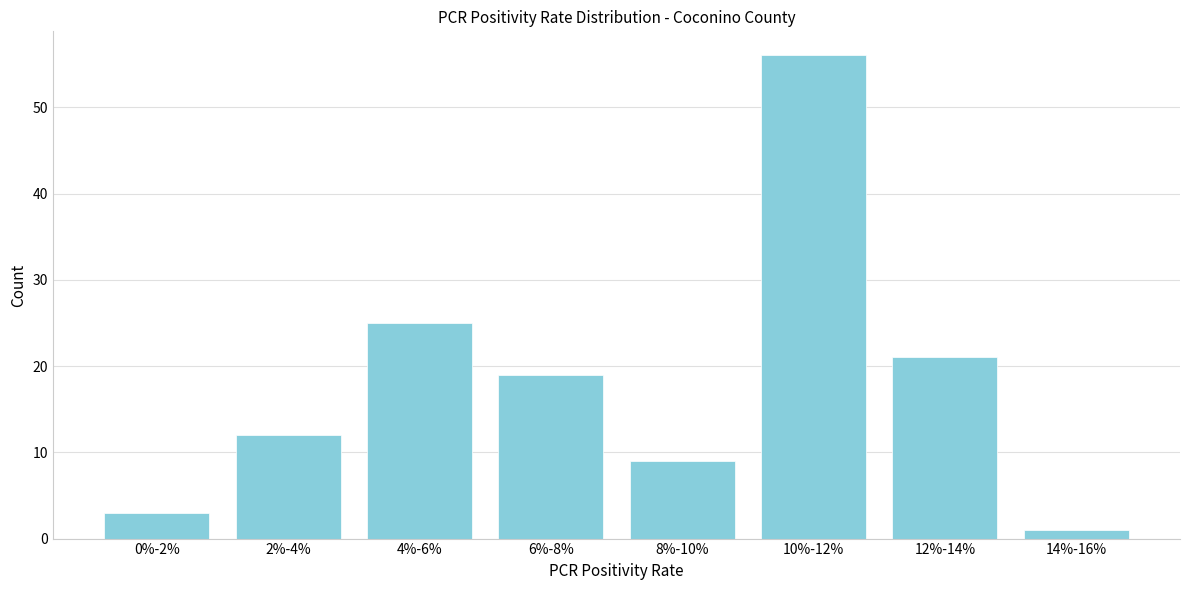

Reading left to right, list all the values displayed in this chart.

0%-2%=3	2%-4%=12	4%-6%=25	6%-8%=19	8%-10%=9	10%-12%=56	12%-14%=21	14%-16%=1